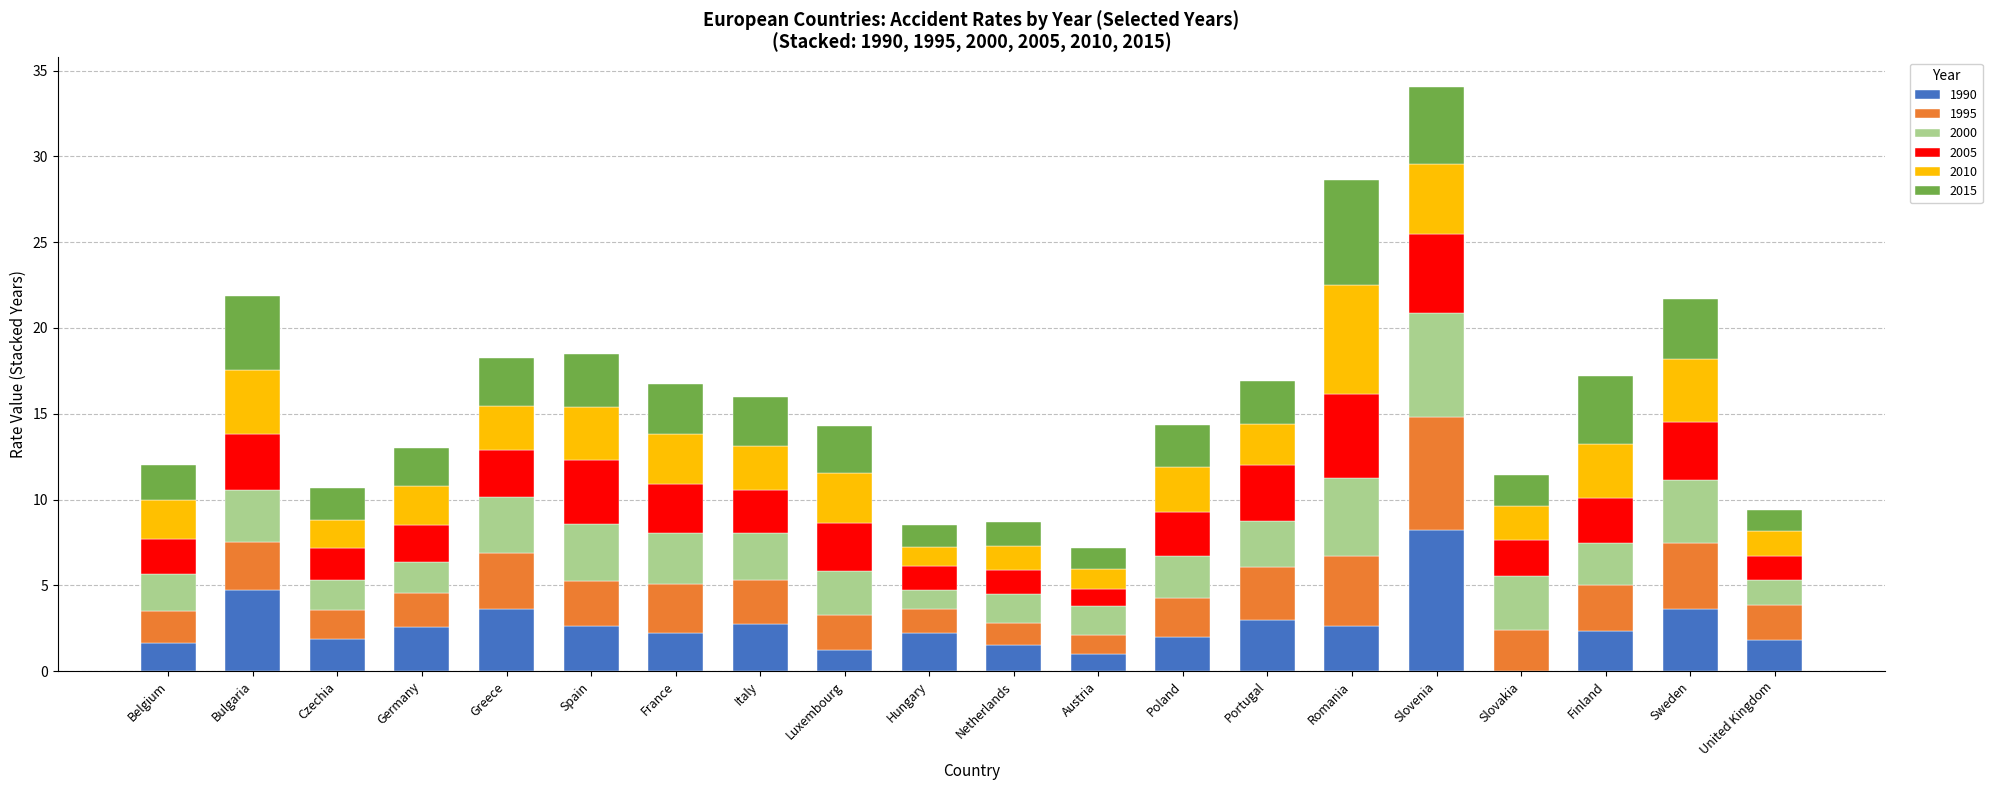

The 1990 series shows 3.2 at Czechia. True or false?

False